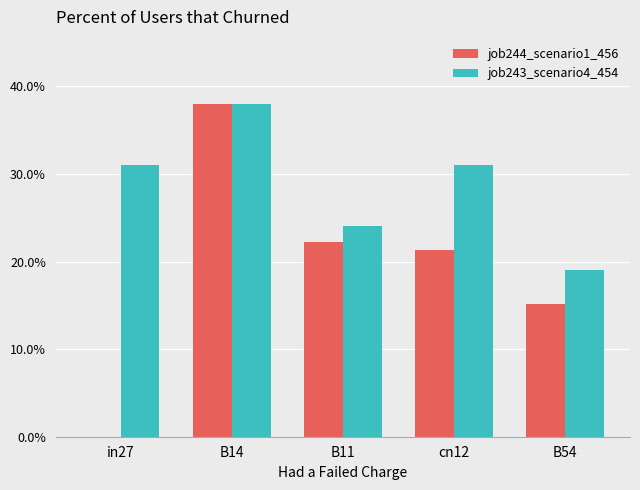

What are all the series names shown in the legend?

job244_scenario1_456, job243_scenario4_454